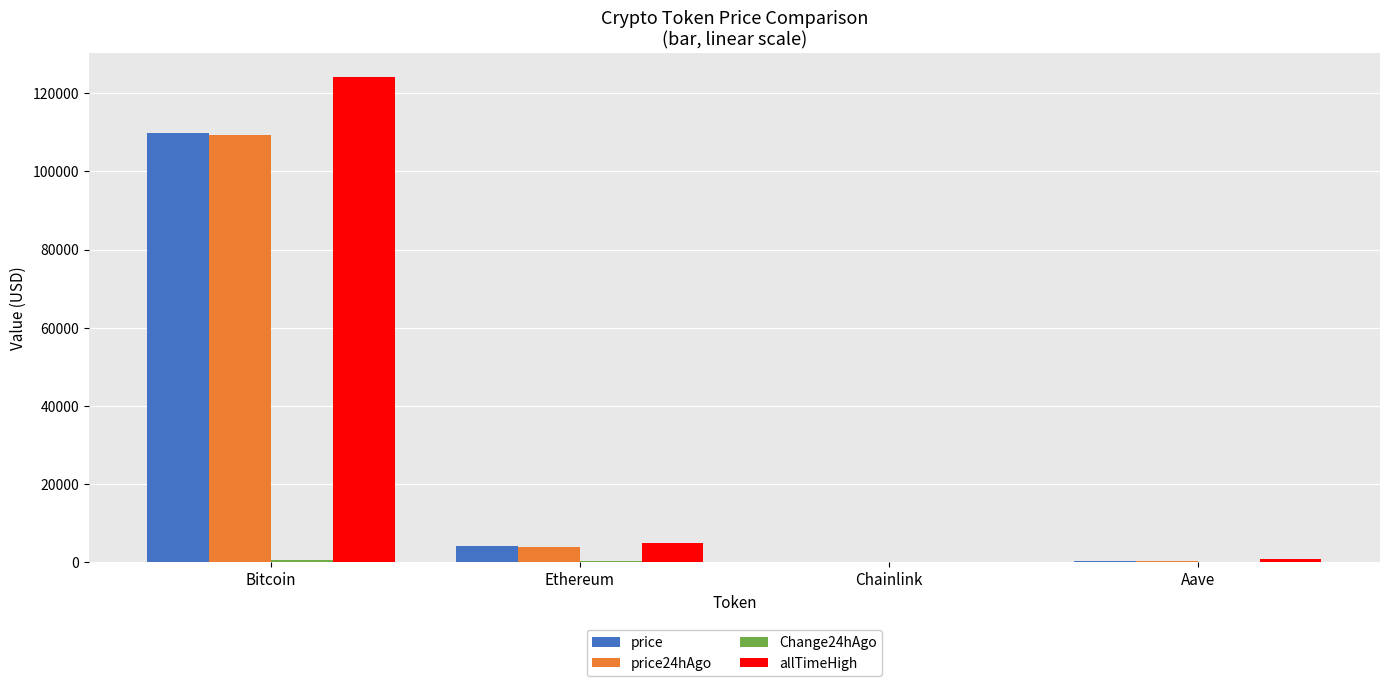

Where is allTimeHigh nearest to the value 62090?

Ethereum